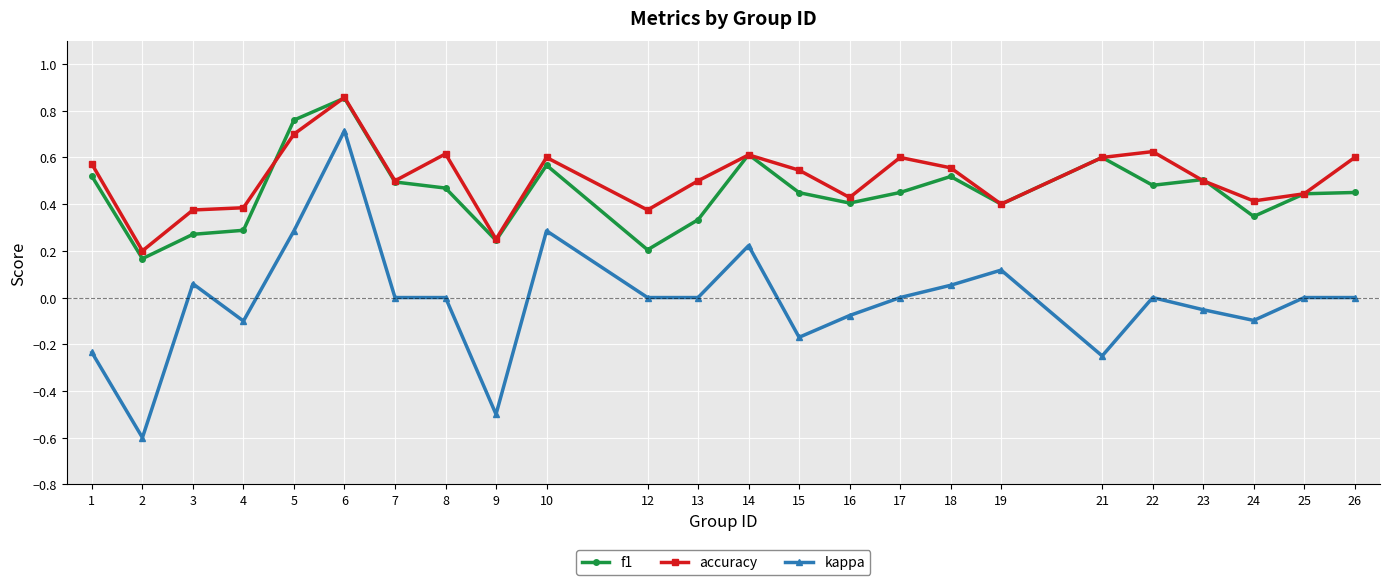

How many categories are shown in the chart?

24